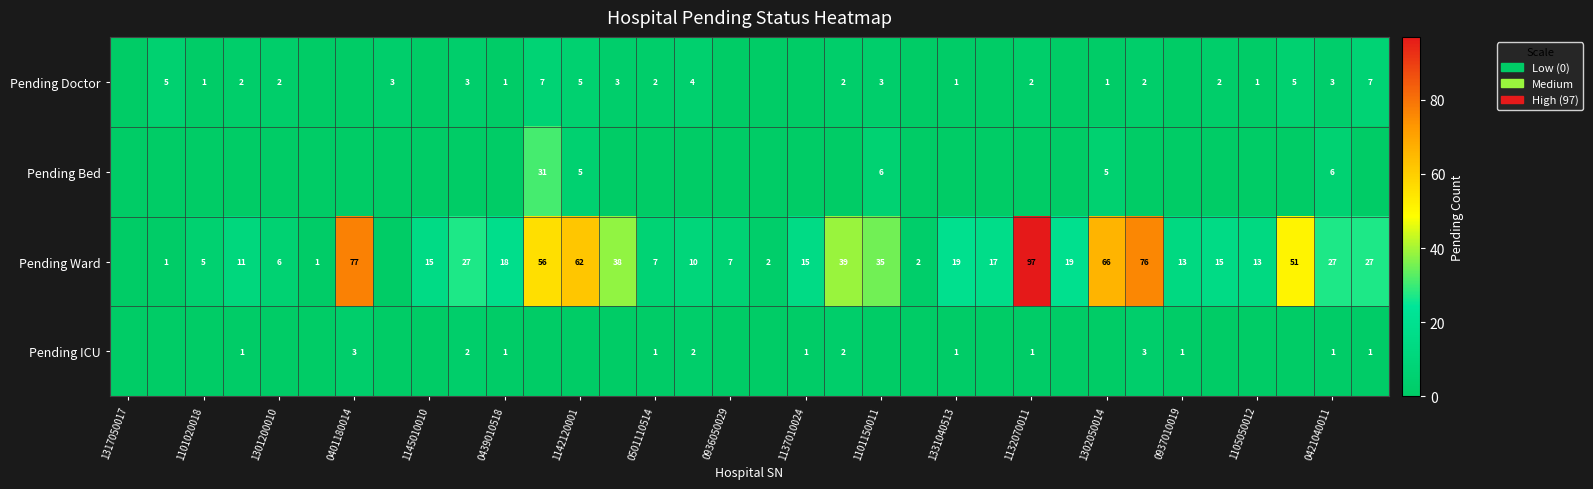

True or false: Pending Doctor has a value of 2 at 1301200010.

True